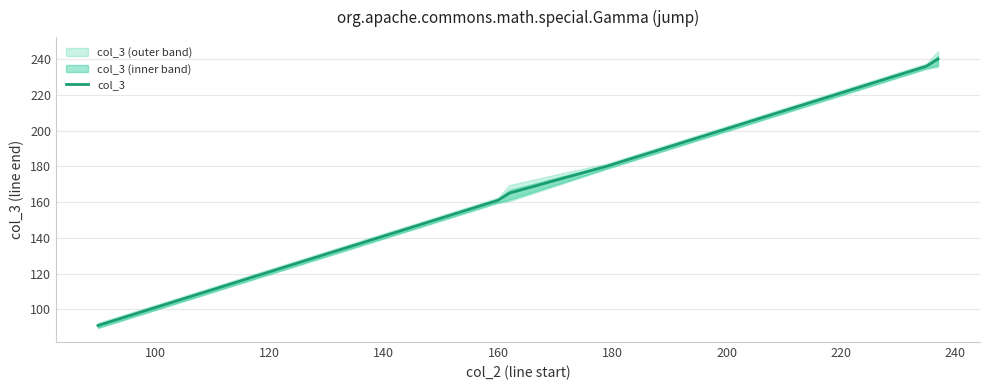

What is the maximum value for col_3?

240